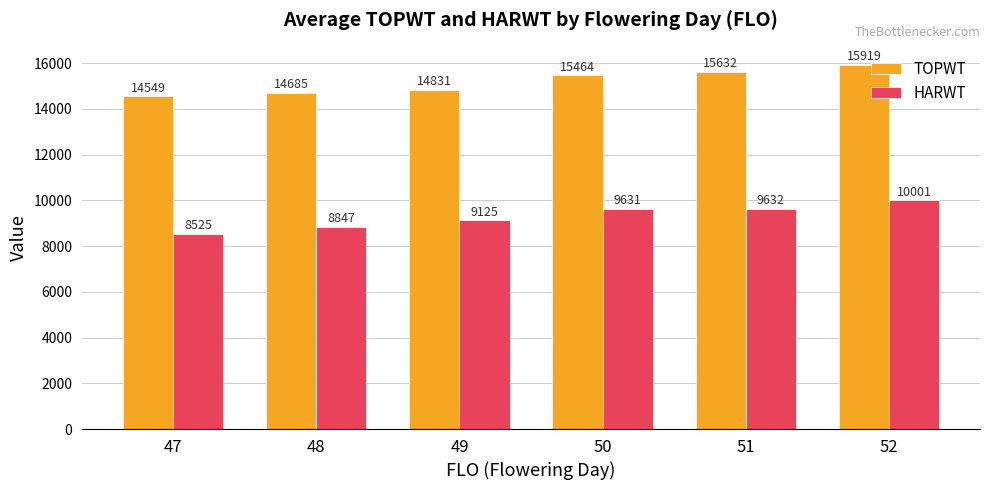

What is the difference between the highest and lowest values at 52?

5918.0